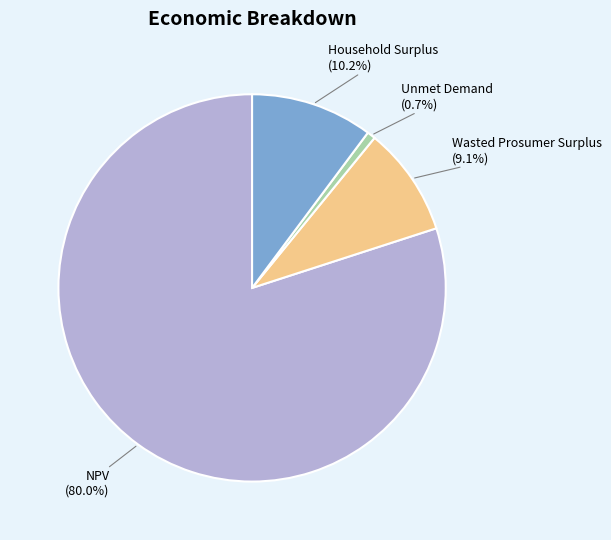

To the nearest percent, what is the difference between the largest and smallest slice percentages?

79%